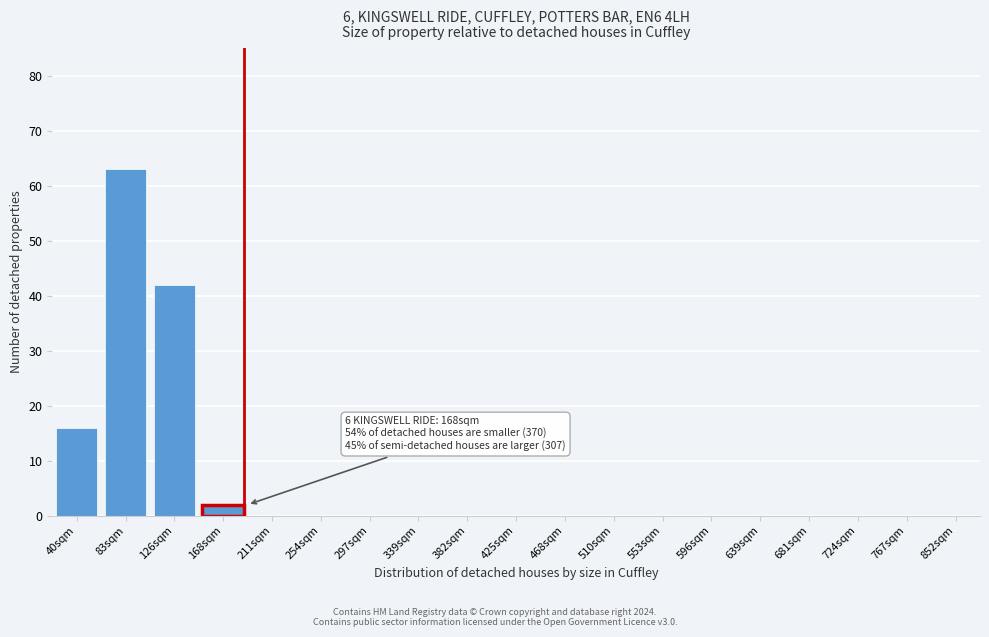

Reading left to right, transcribe all the data shown in this chart.

40sqm=16	83sqm=63	126sqm=42	168sqm=2	211sqm=0	254sqm=0	297sqm=0	339sqm=0	382sqm=0	425sqm=0	468sqm=0	510sqm=0	553sqm=0	596sqm=0	639sqm=0	681sqm=0	724sqm=0	767sqm=0	852sqm=0